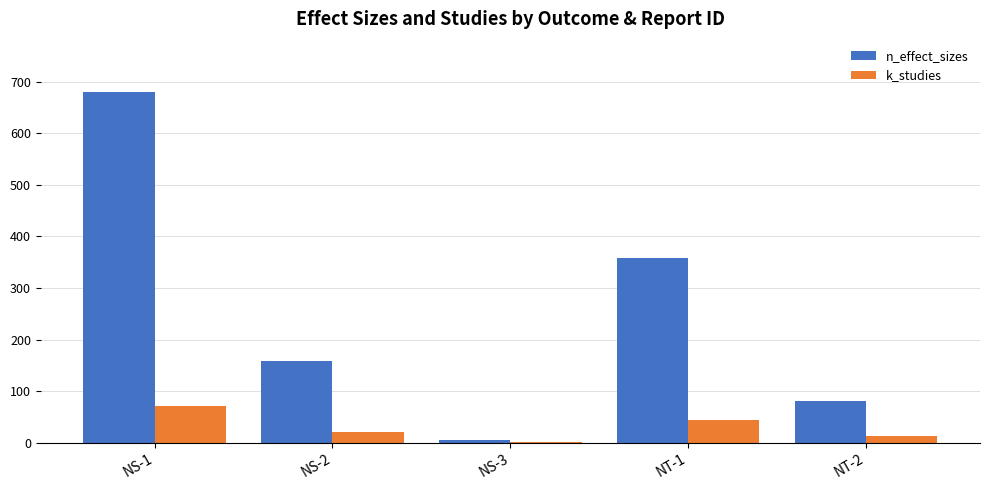

Which label corresponds to the largest value in the chart?

NS-1